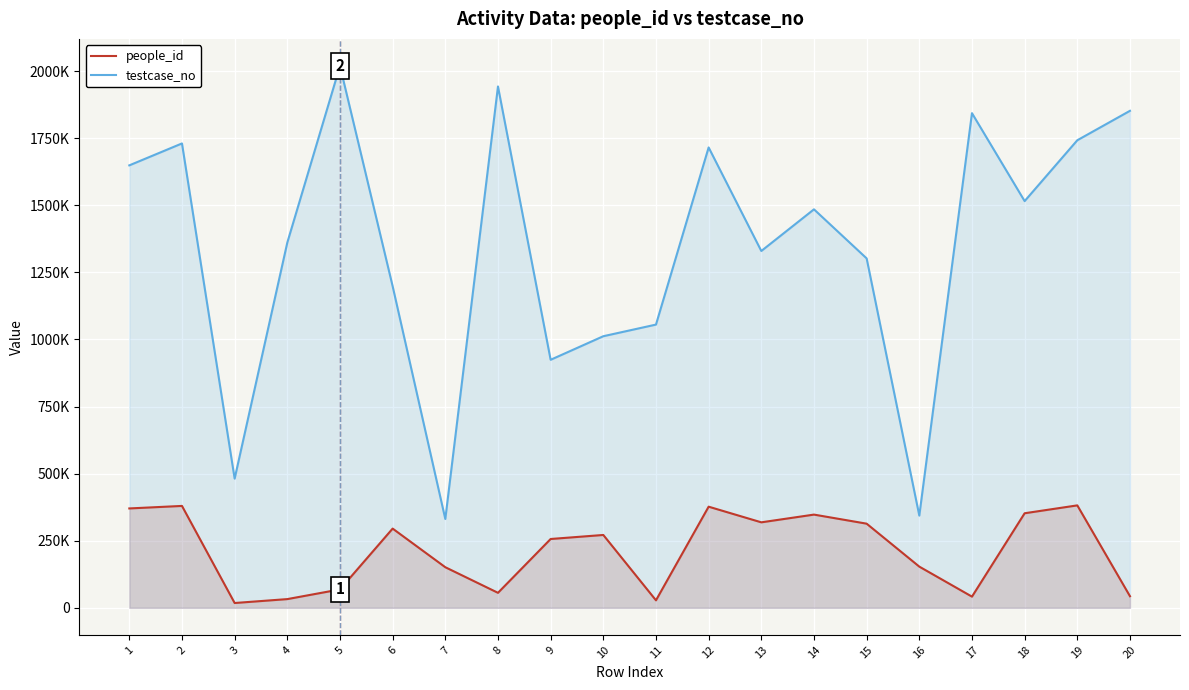

What are all the series names shown in the legend?

people_id, testcase_no